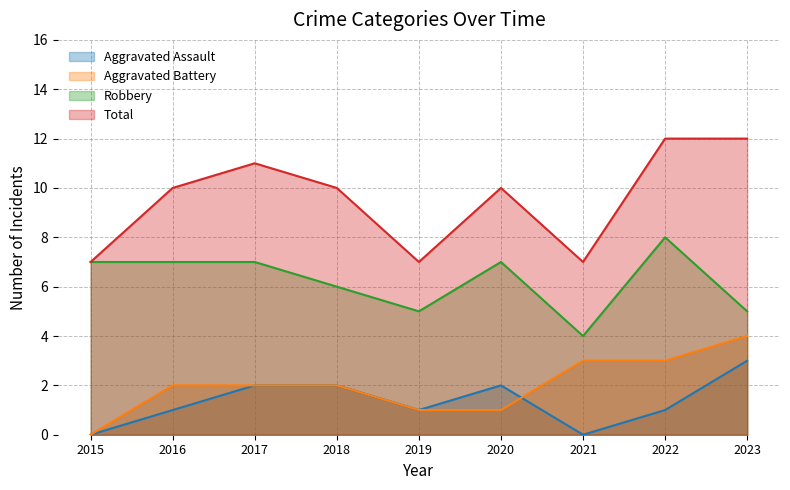

Rank the categories by Robbery value from highest to lowest.

2022, 2015, 2016, 2017, 2020, 2018, 2019, 2023, 2021